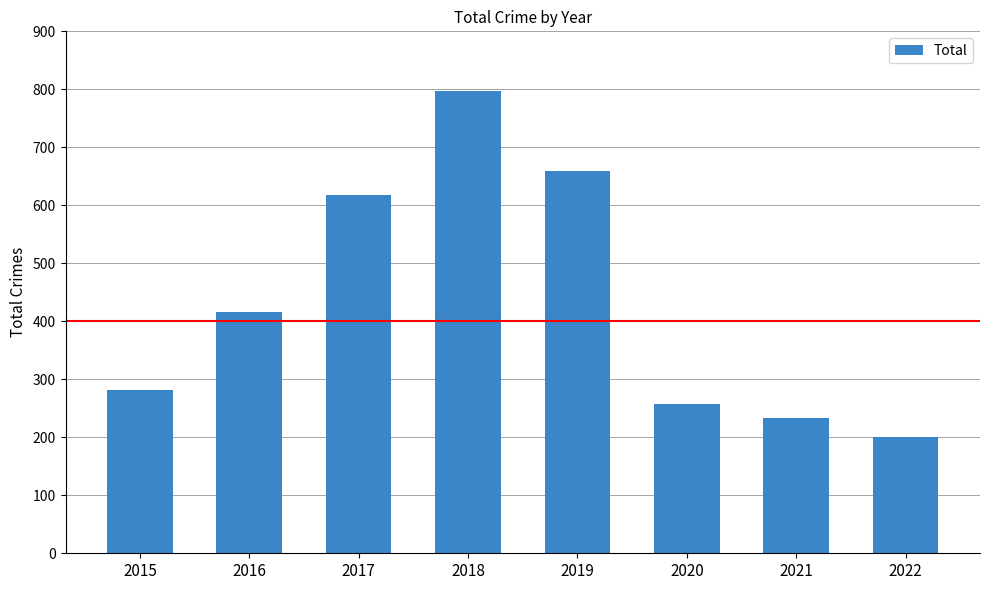

Is it true that the value at 2021 is 146?

False